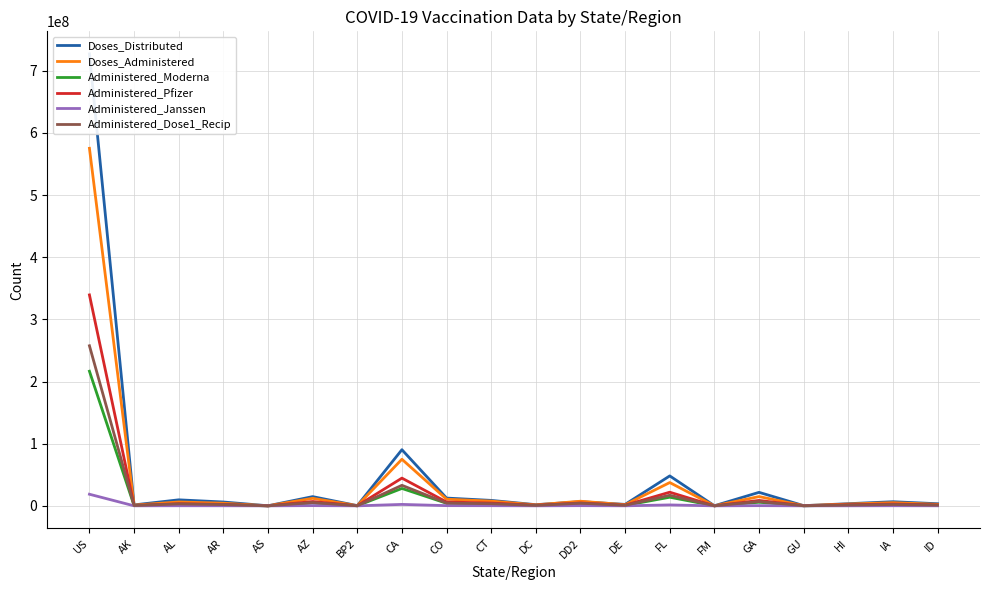

What is the value of the Administered_Dose1_Recip point at the 16th from the left?

6937317